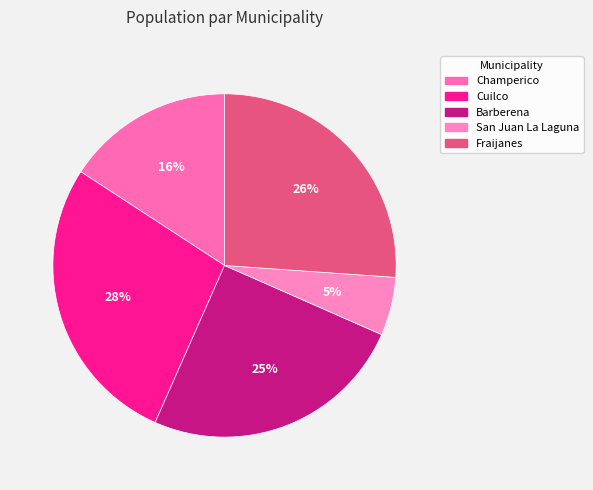

Is it true that Champerico is 28% of the pie?

False